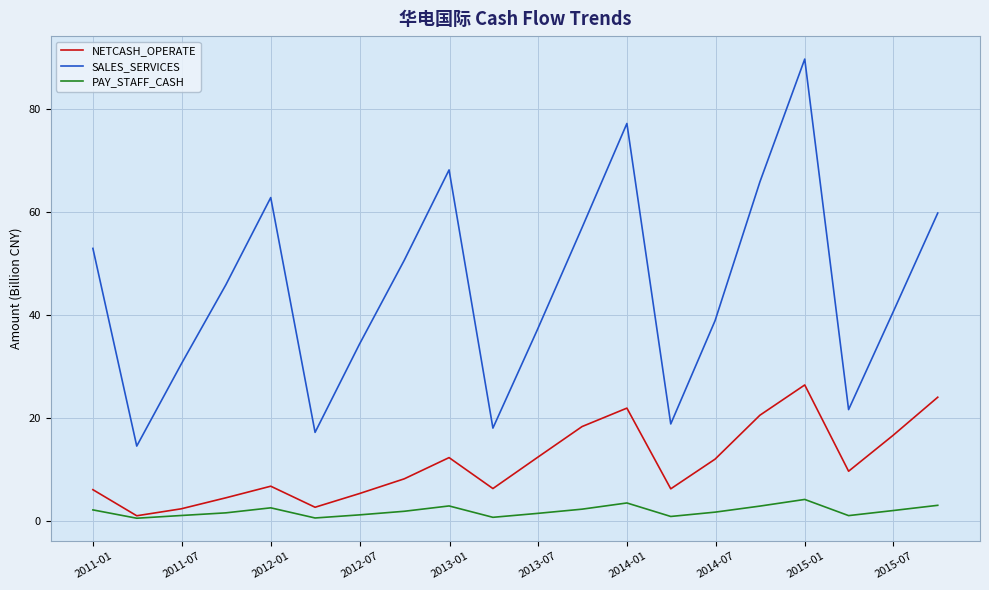

Which series has the largest range (max minus min)?

SALES_SERVICES